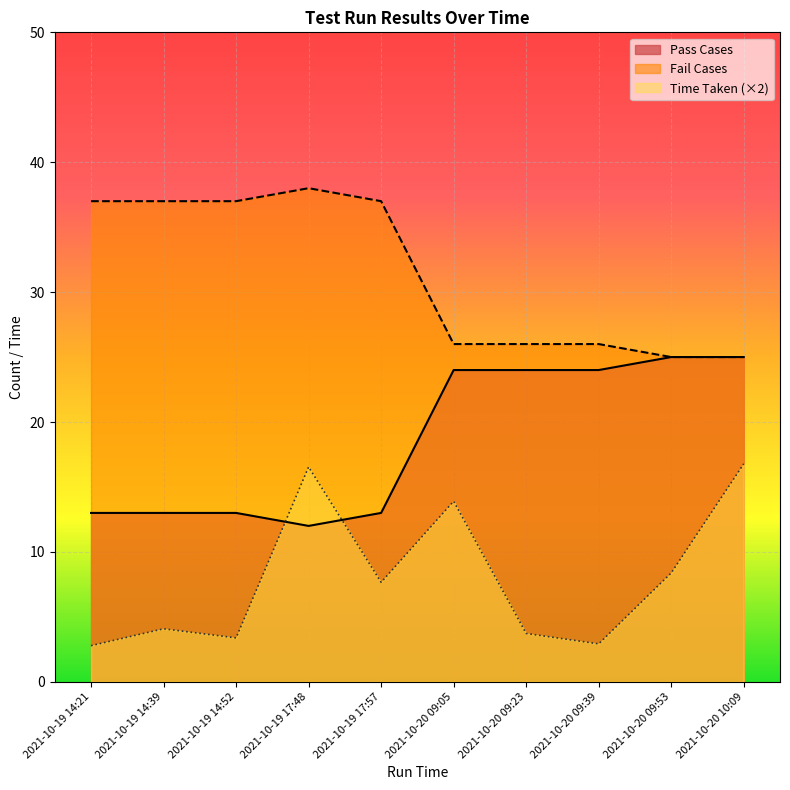

The value of Time Taken at 2021-10-20 09:23 is 3.7. True or false?

True